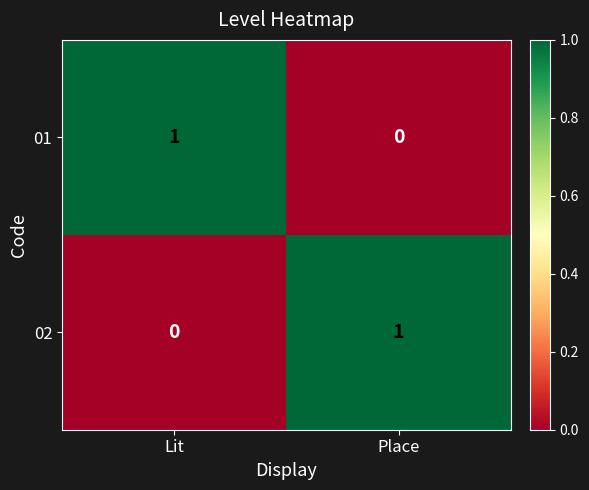

At which label does 02 reach its peak?

Place